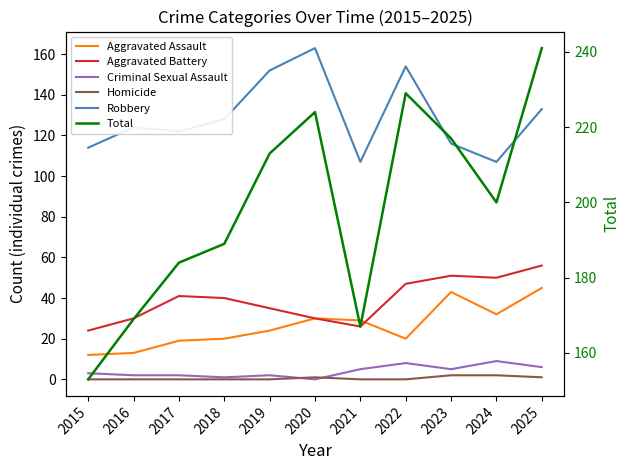

Which label corresponds to the smallest value in the chart?

2020